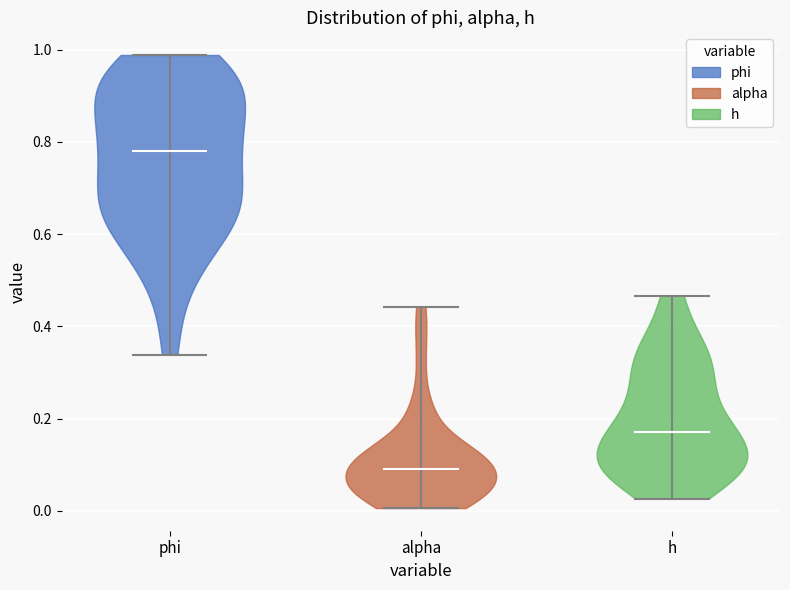

Reading left to right, read every violin against the y-axis: where its median line is, and the lowest and highest points it reaches. The values are not printed on the chart, so give them approximately, as read against the axis.

phi: median line 0.78, lowest point 0.34, highest point 0.98
alpha: median line 0.10, lowest point 0.00, highest point 0.44
h: median line 0.18, lowest point 0.02, highest point 0.46